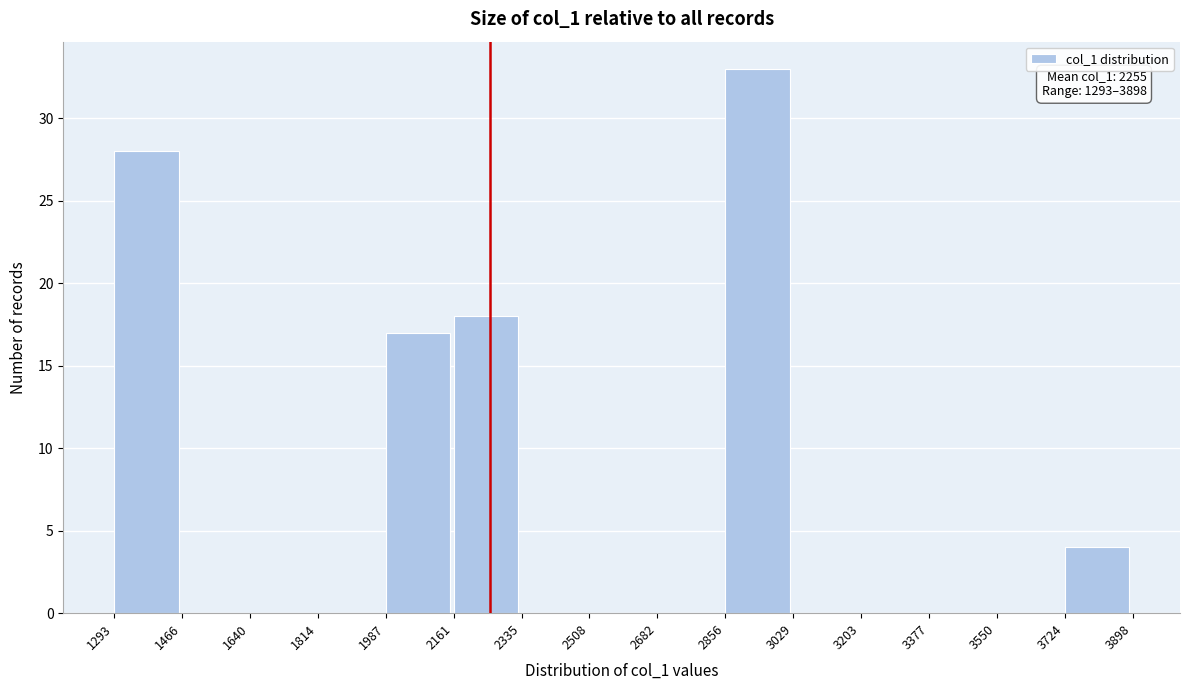

Over which range of the x-axis is the bar tallest?

2856 to 3029